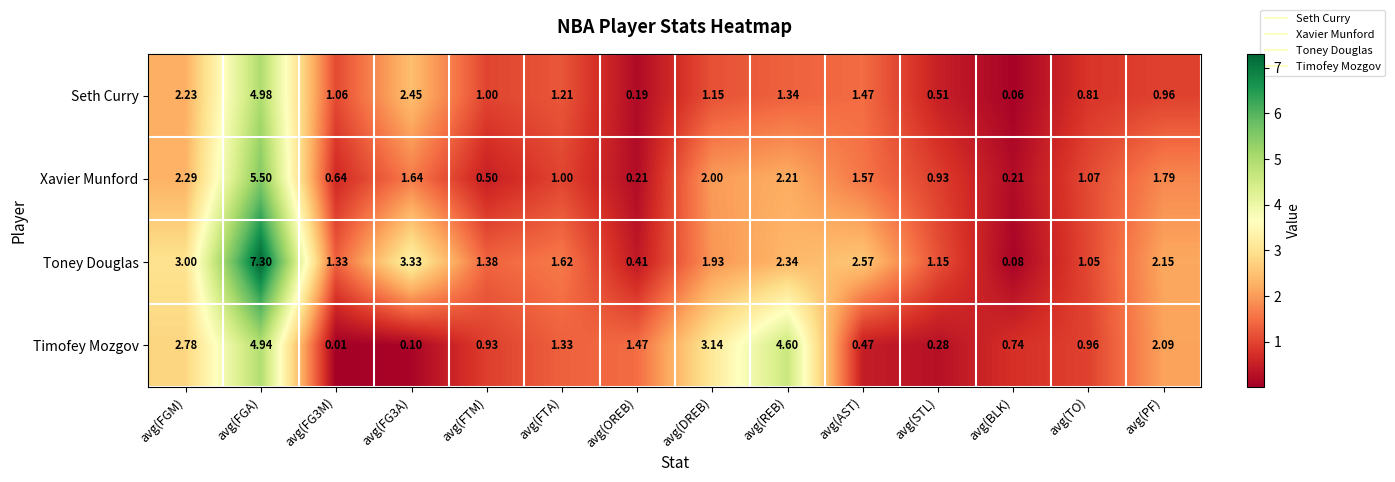

How many distinct data groups are displayed?

4